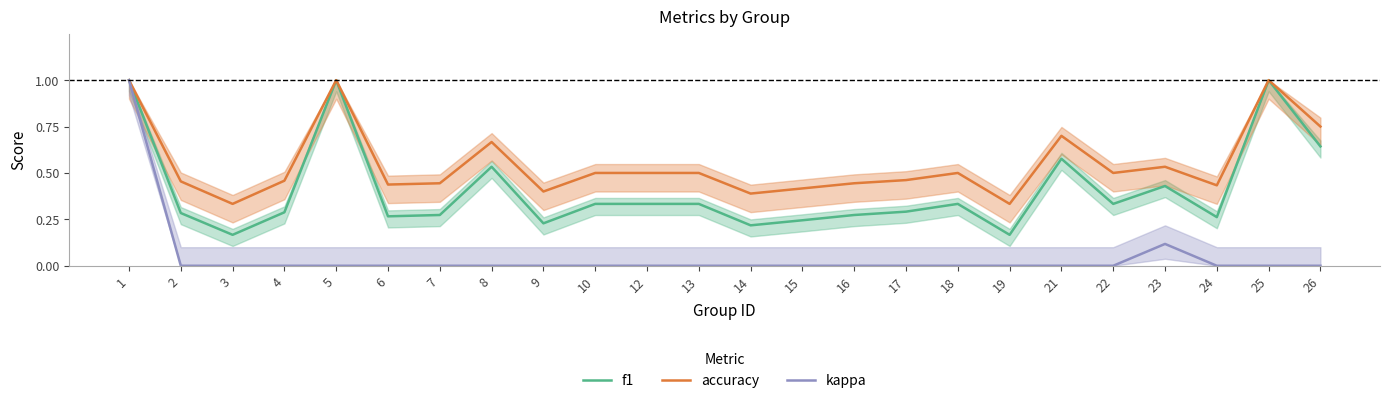

Reading right to left, transcribe all the data shown in this chart.

f1: 0.6	1.0	0.3	0.4	0.3	0.6	0.2	0.3	0.3	0.3	0.2	0.2	0.3	0.3	0.3	0.2	0.5	0.3	0.3	1.0	0.3	0.2	0.3	1.0
accuracy: 0.8	1.0	0.4	0.5	0.5	0.7	0.3	0.5	0.5	0.4	0.4	0.4	0.5	0.5	0.5	0.4	0.7	0.4	0.4	1.0	0.5	0.3	0.5	1.0
kappa: 0.0	0.0	0.0	0.1	0.0	0.0	0.0	0.0	0.0	0.0	0.0	0.0	0.0	0.0	0.0	0.0	0.0	0.0	0.0	0.0	0.0	0.0	0.0	1.0